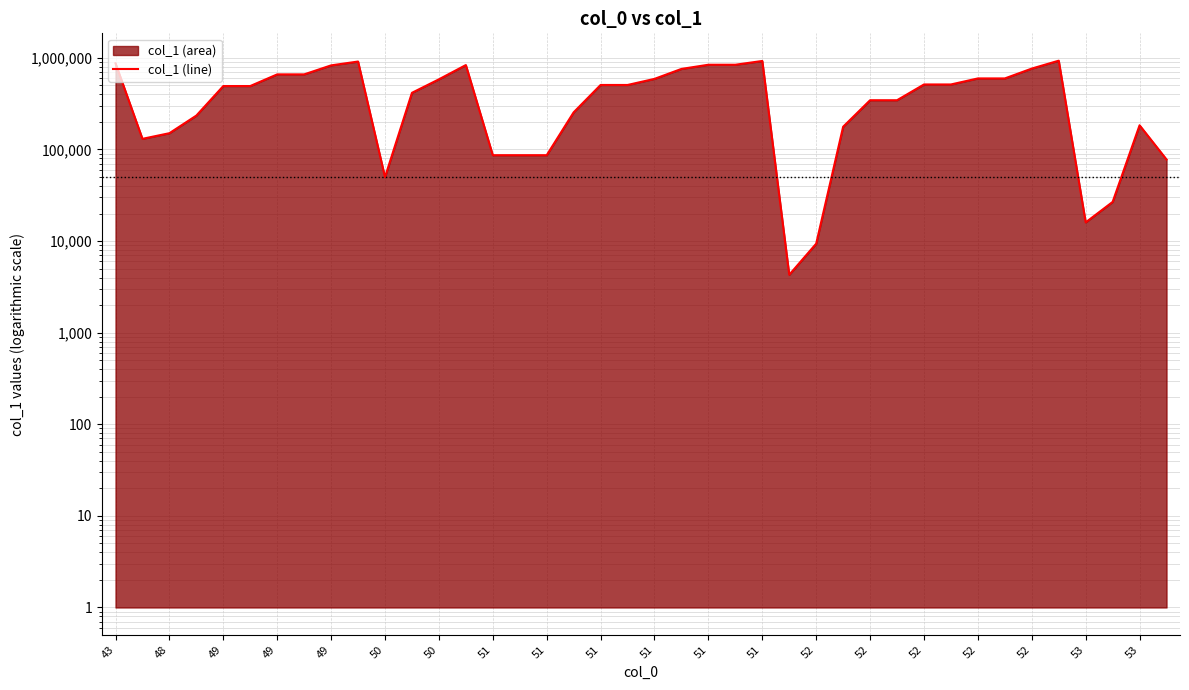

How many points are higher than both their immediate neighbors (excluding endpoints)?

5